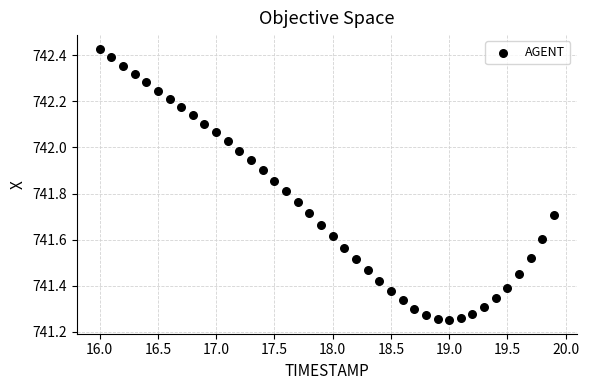

What is the range of Y values (max minus min)?

1.2